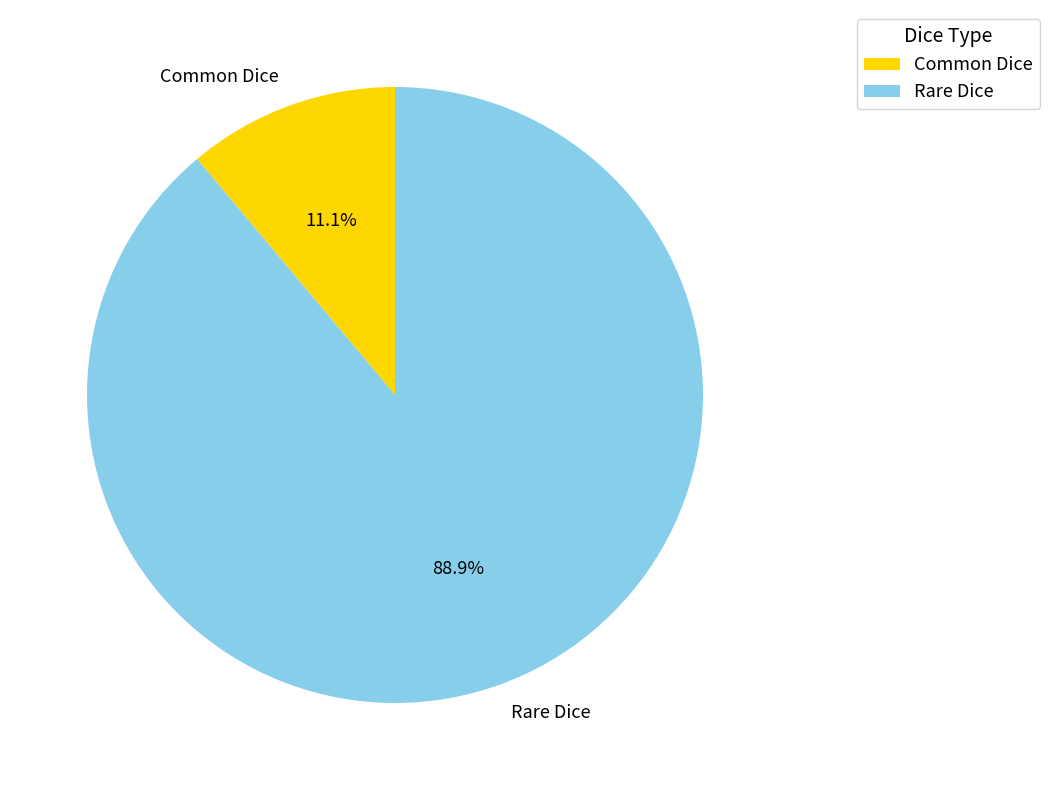

Which category has the smallest portion of the pie?

Common Dice